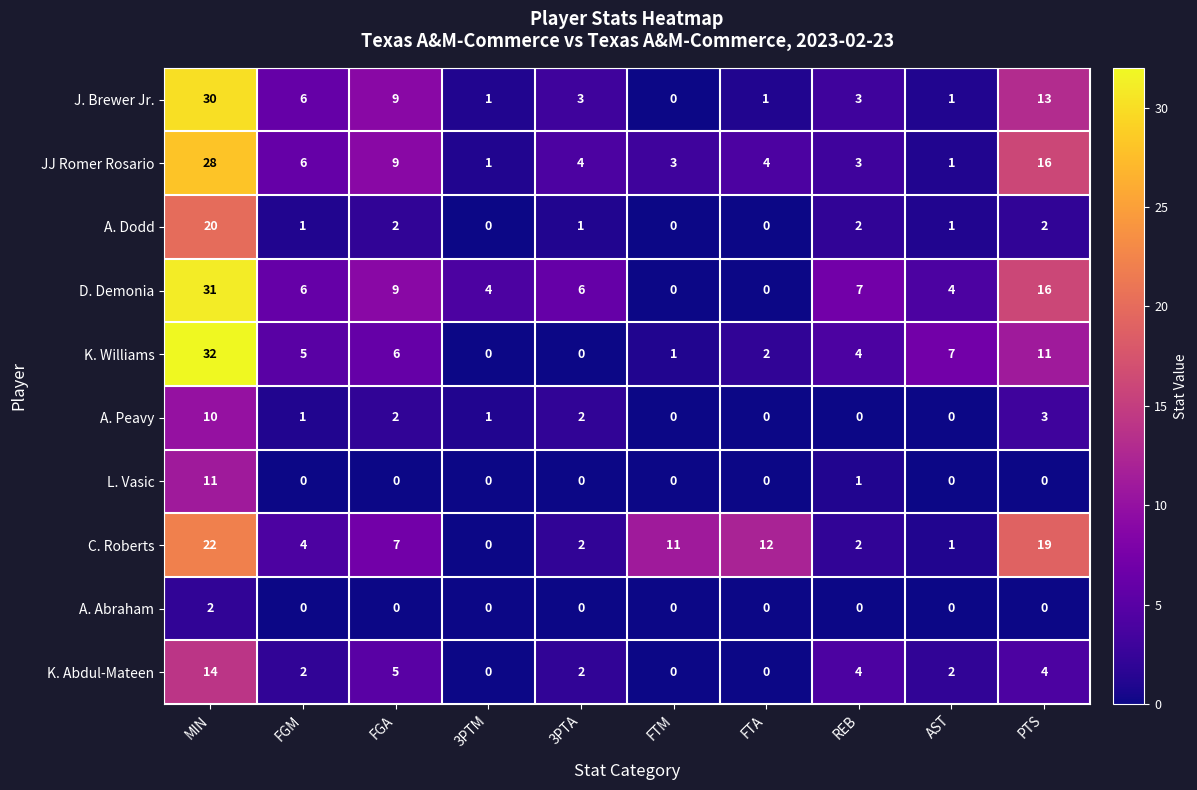

How many values in the L. Vasic series exceed 0?

2